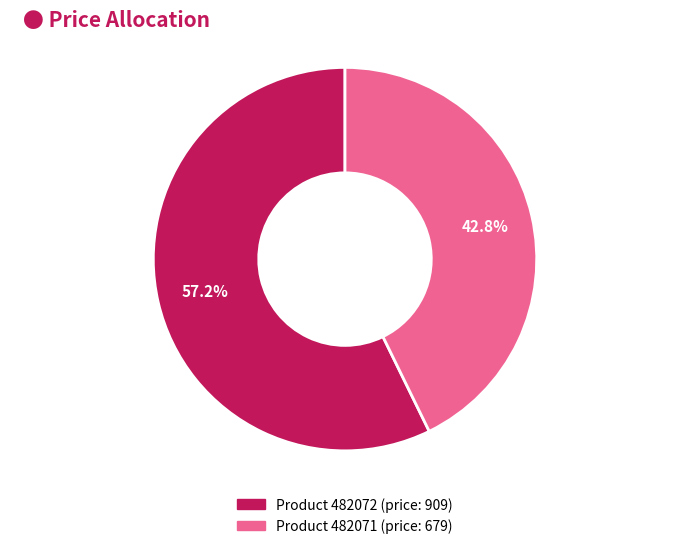

Is there a majority slice in this chart?

Yes